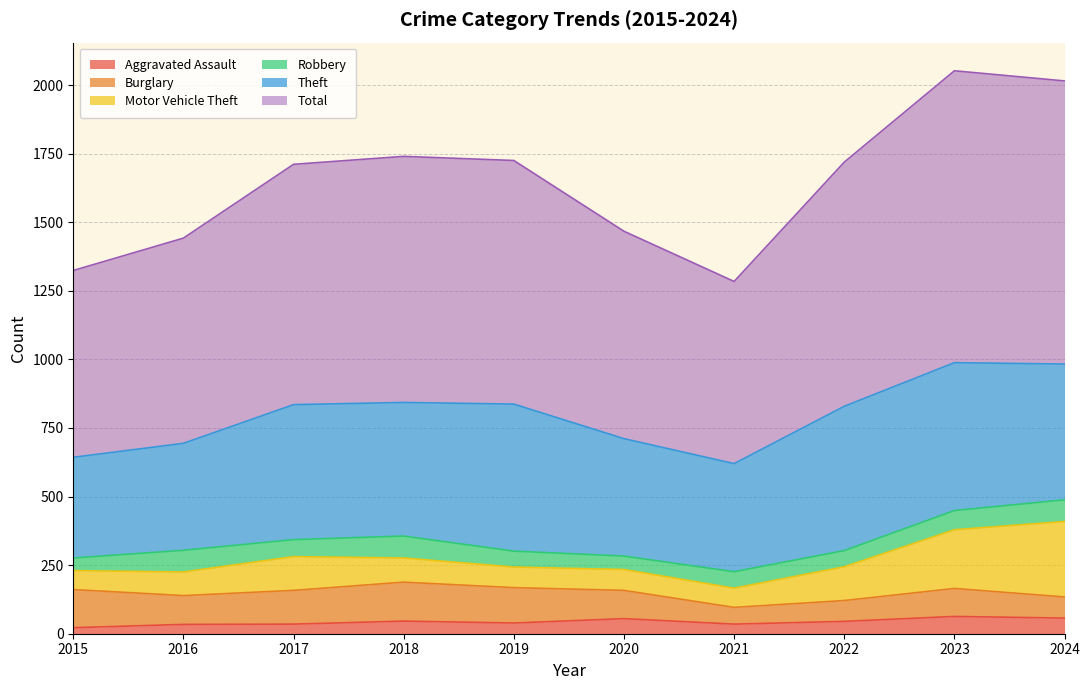

Where is Robbery nearest to the value 63?

2017